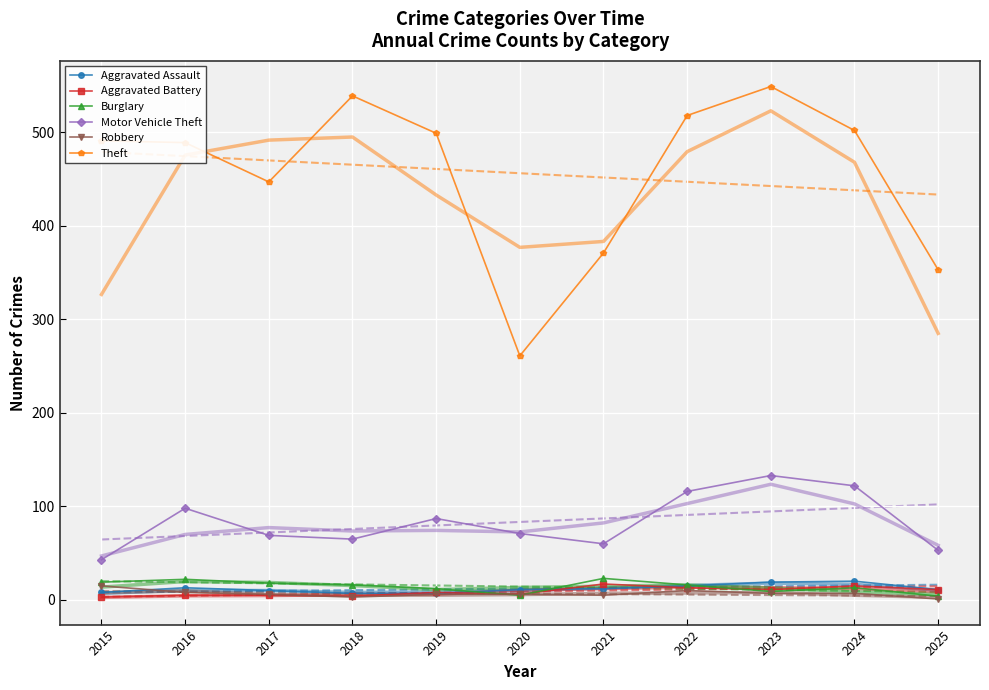

What is the sum of all Theft values?

5019